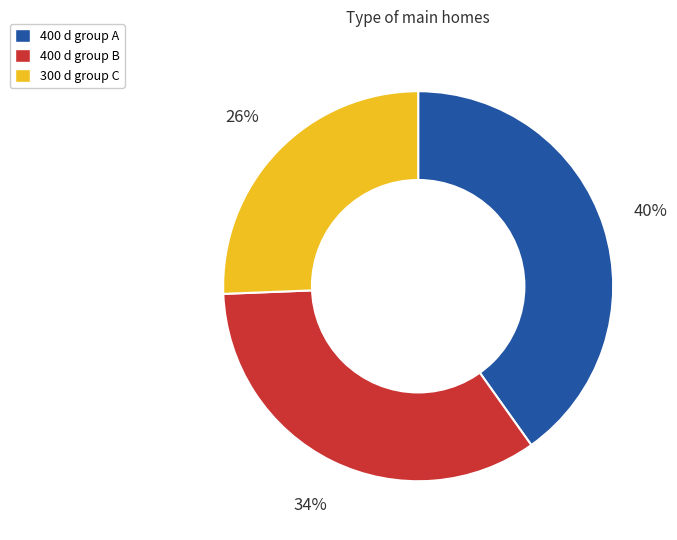

To the nearest percent, what is the average slice percentage?

33%